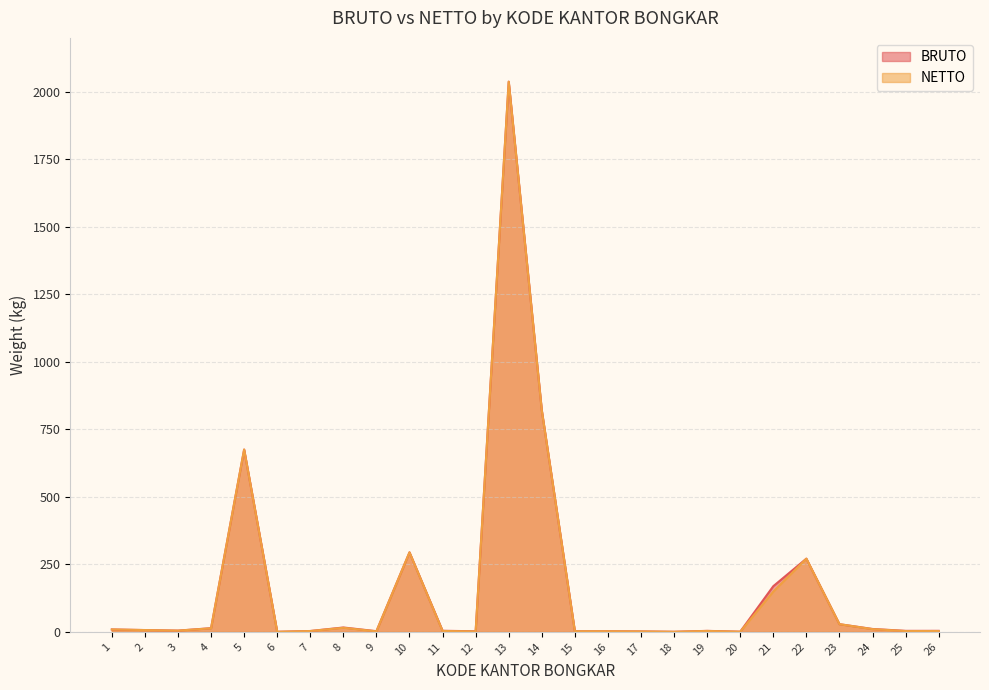

How many interior local peaks does the NETTO series have?

6